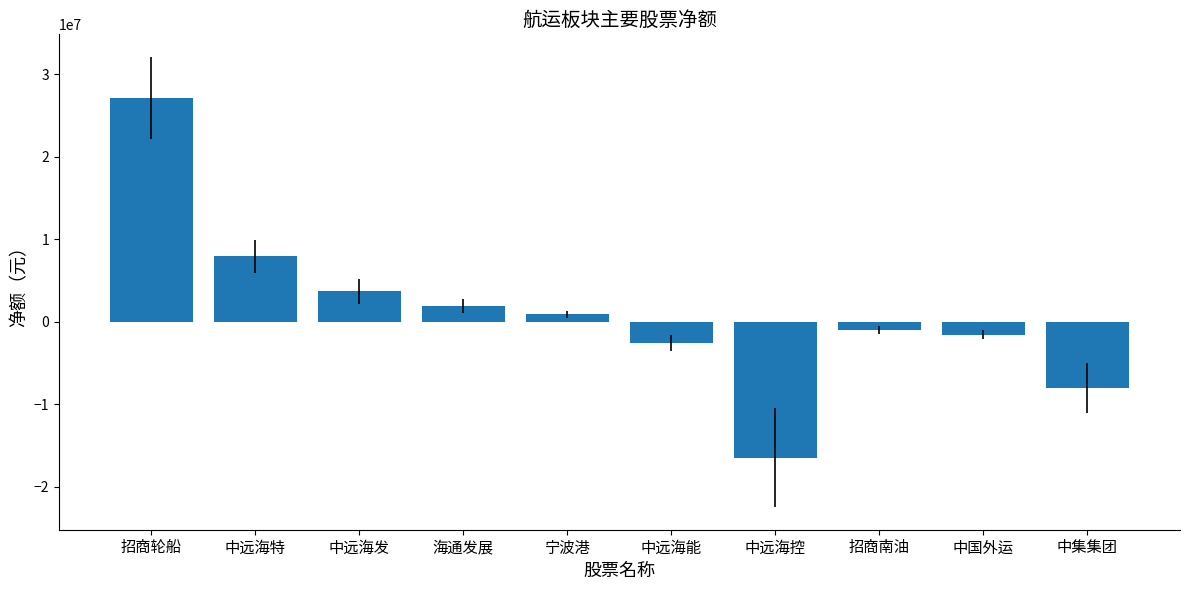

Reading right to left, transcribe all the data shown in this chart.

-8022934	-1530967	-1004709	-16452833	-2561121	921906	1915409	3726924	7941897	27110009